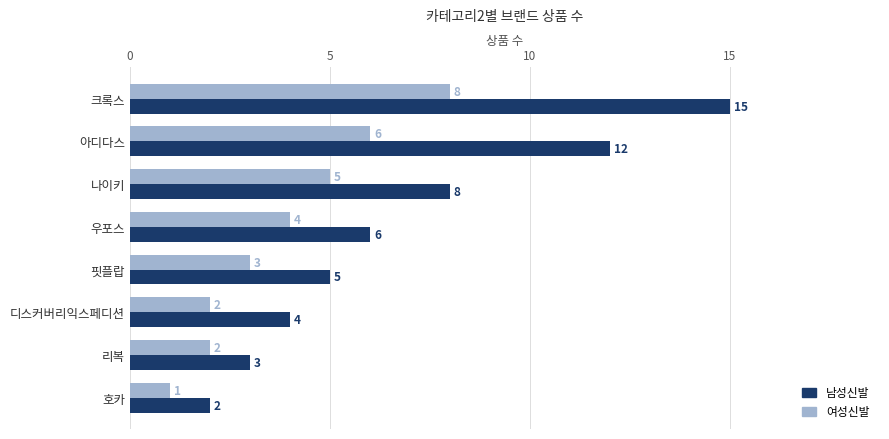

True or false: 남성신발 has a value of 9 at 크록스.

False